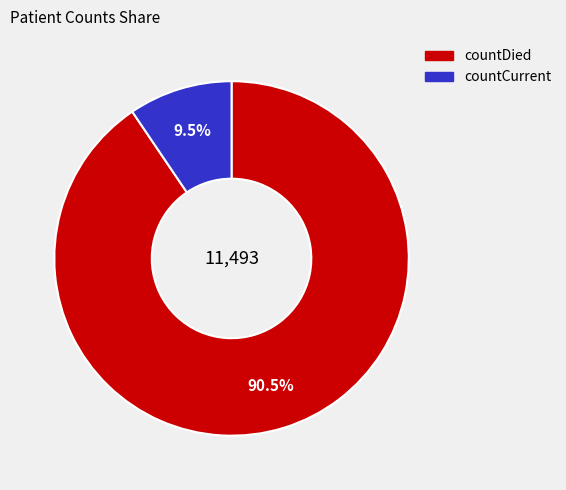

Does any single category account for the majority?

Yes